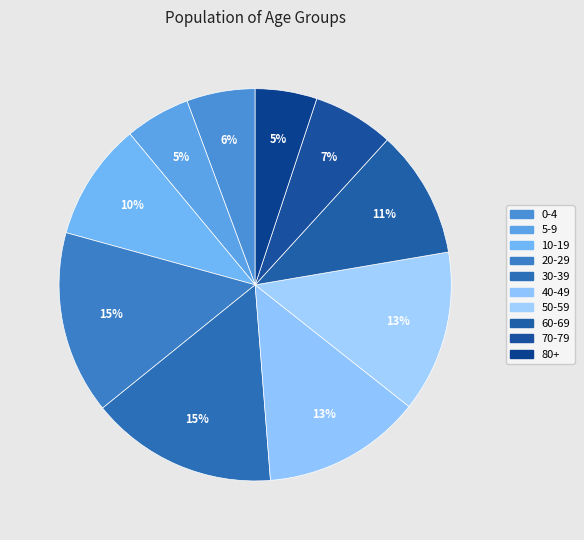

What percentage is the 10-19 slice, to the nearest percent?

10%